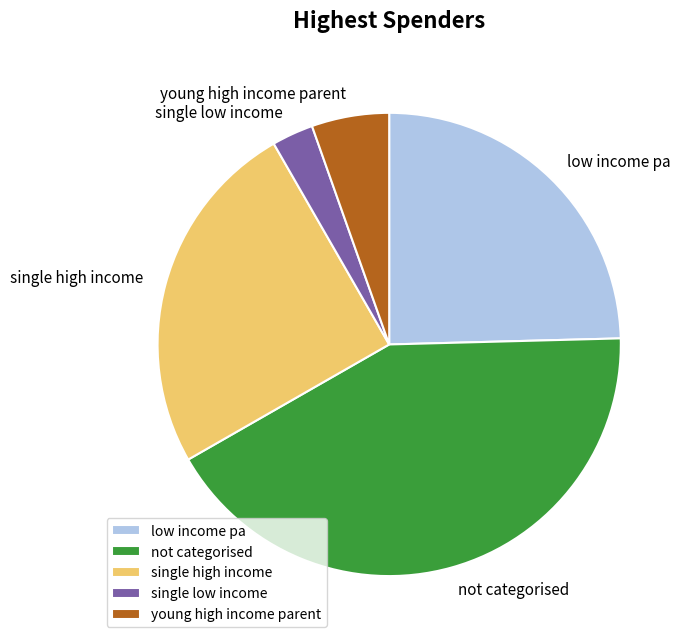

Combined, do young high income parent and single low income account for over 50%?

No